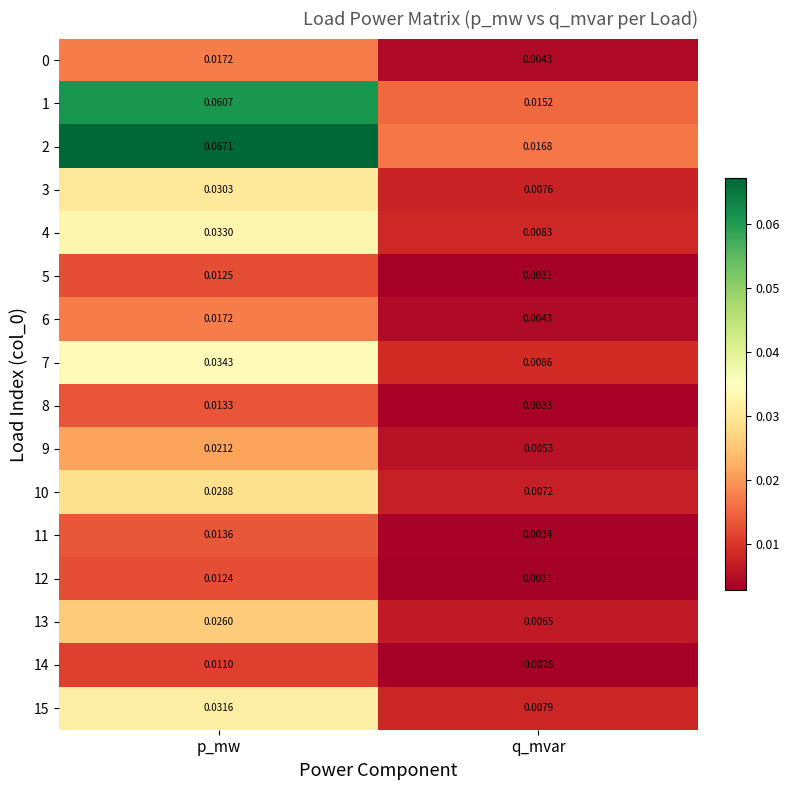

Which series changed the most between p_mw and q_mvar?

2